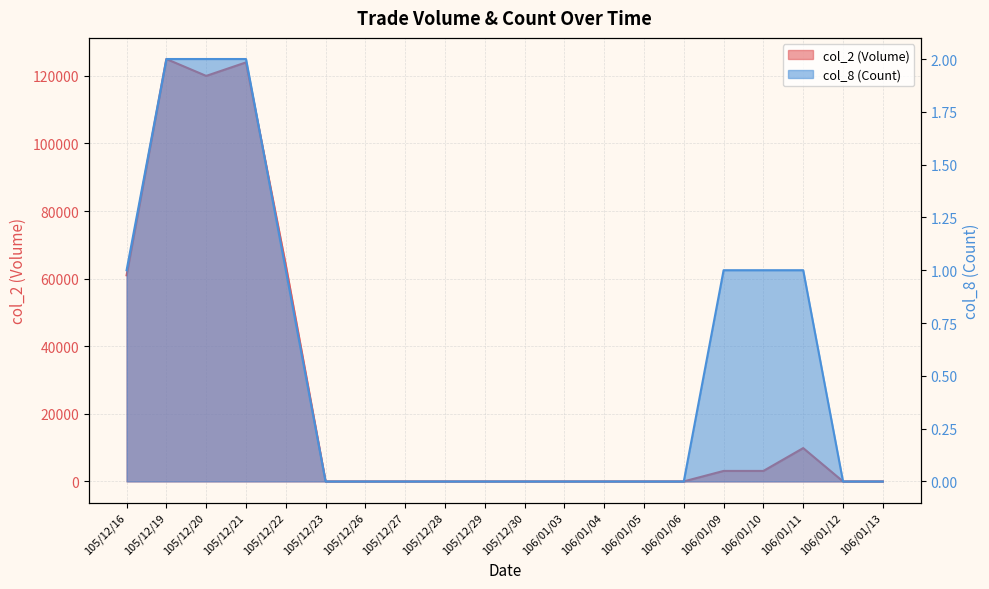

What is the average value of the col_8 (Count) series?

1